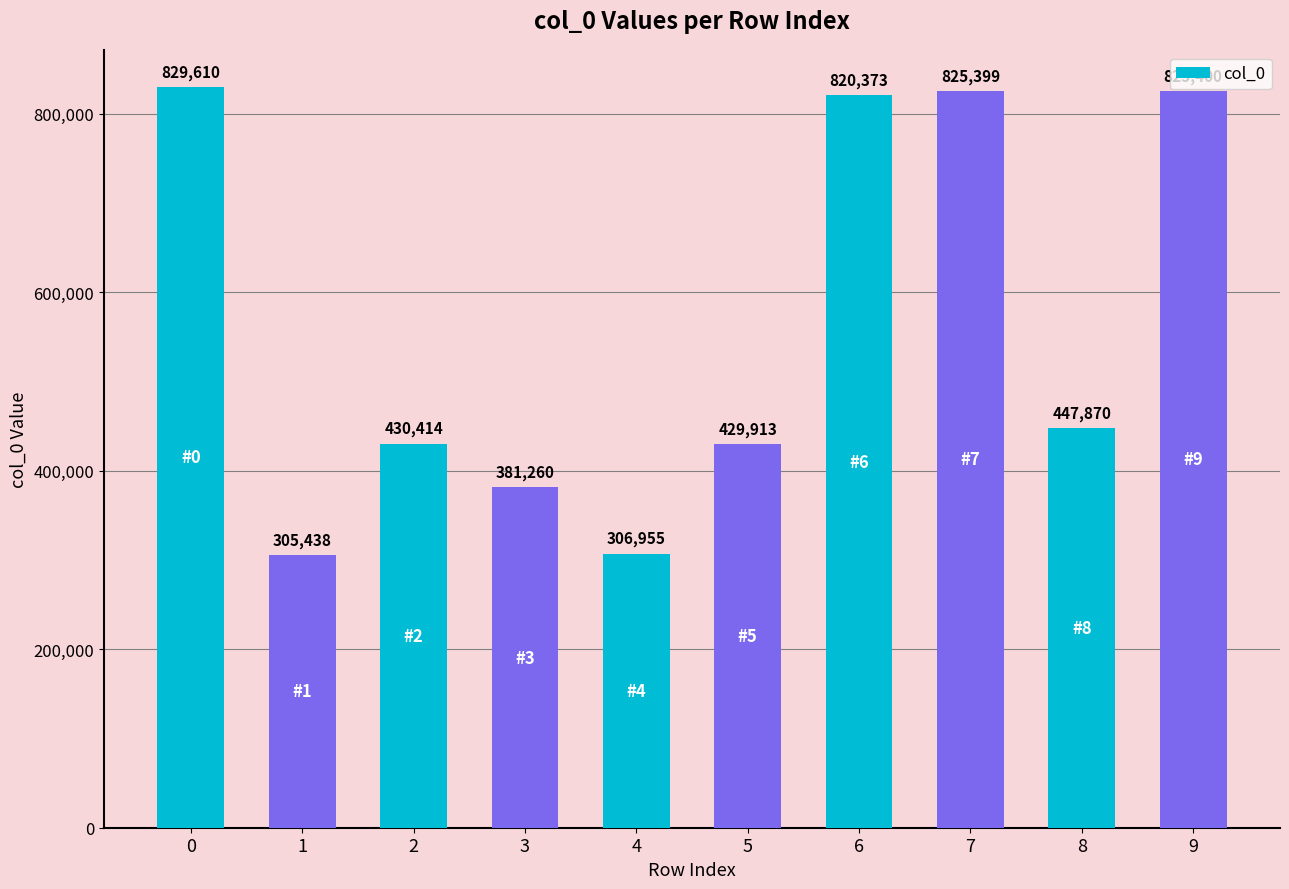

What is the difference between the values at 7 and 0?

4211